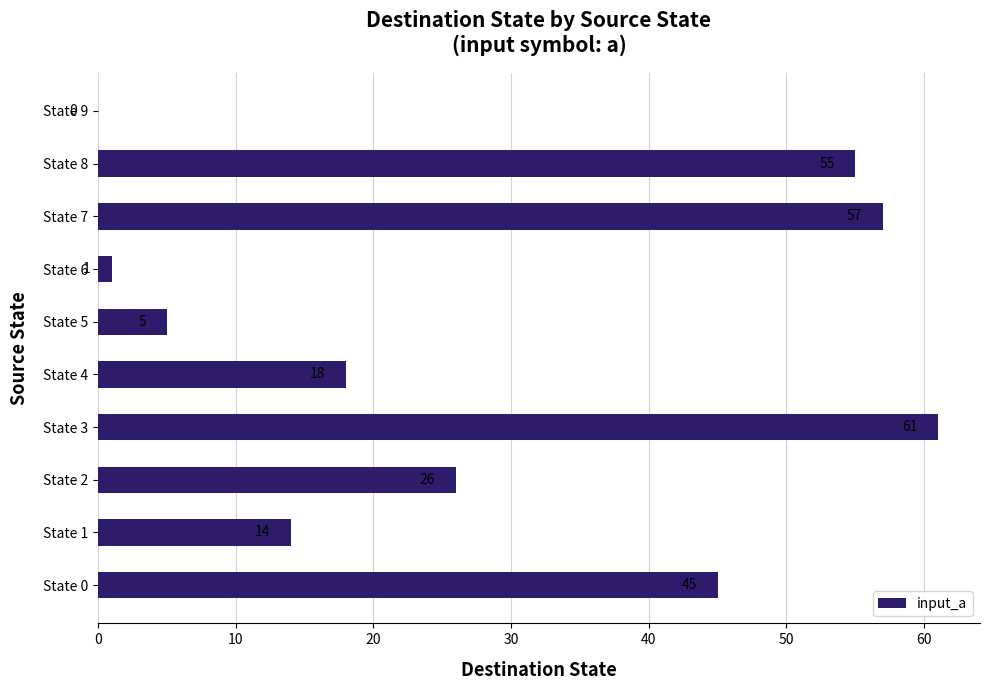

How many positive values are there?

9